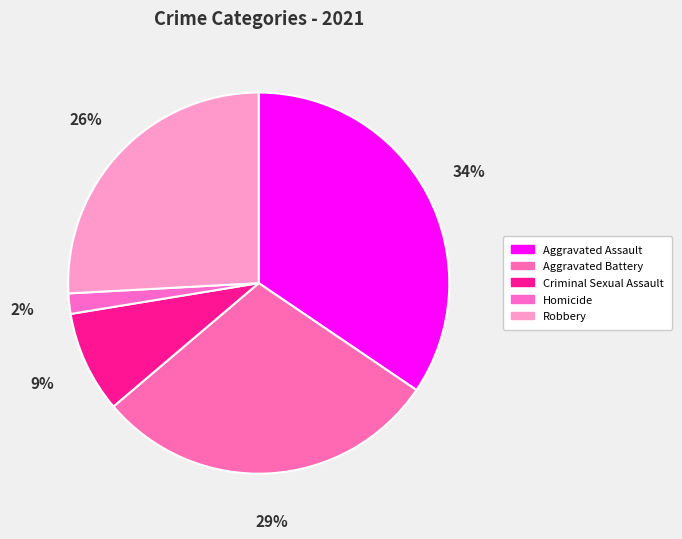

To the nearest percent, what is the combined percentage of Homicide and Robbery?

28%